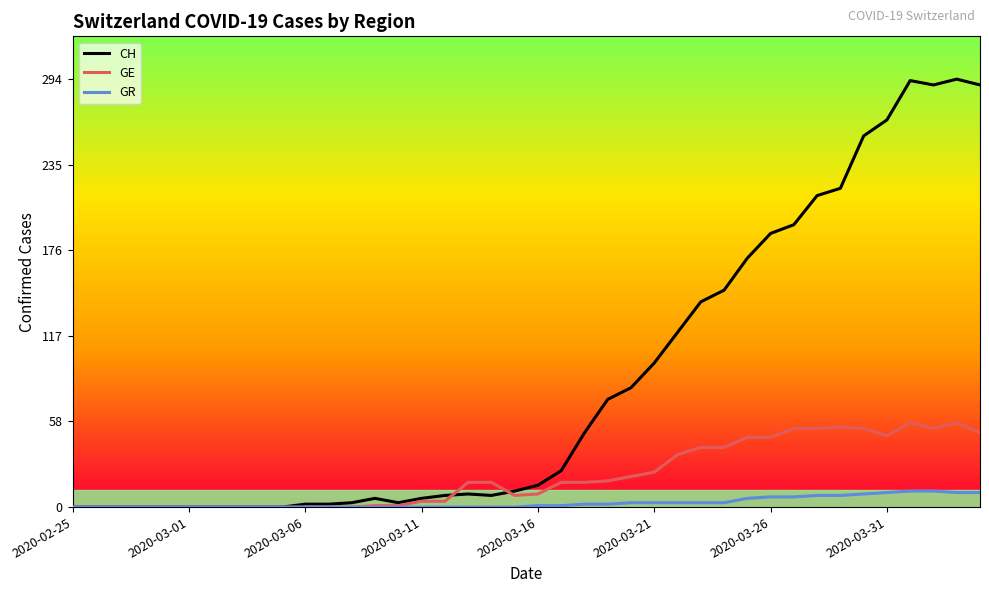

What is the difference between the maximum and second lowest values in the GE series?

58